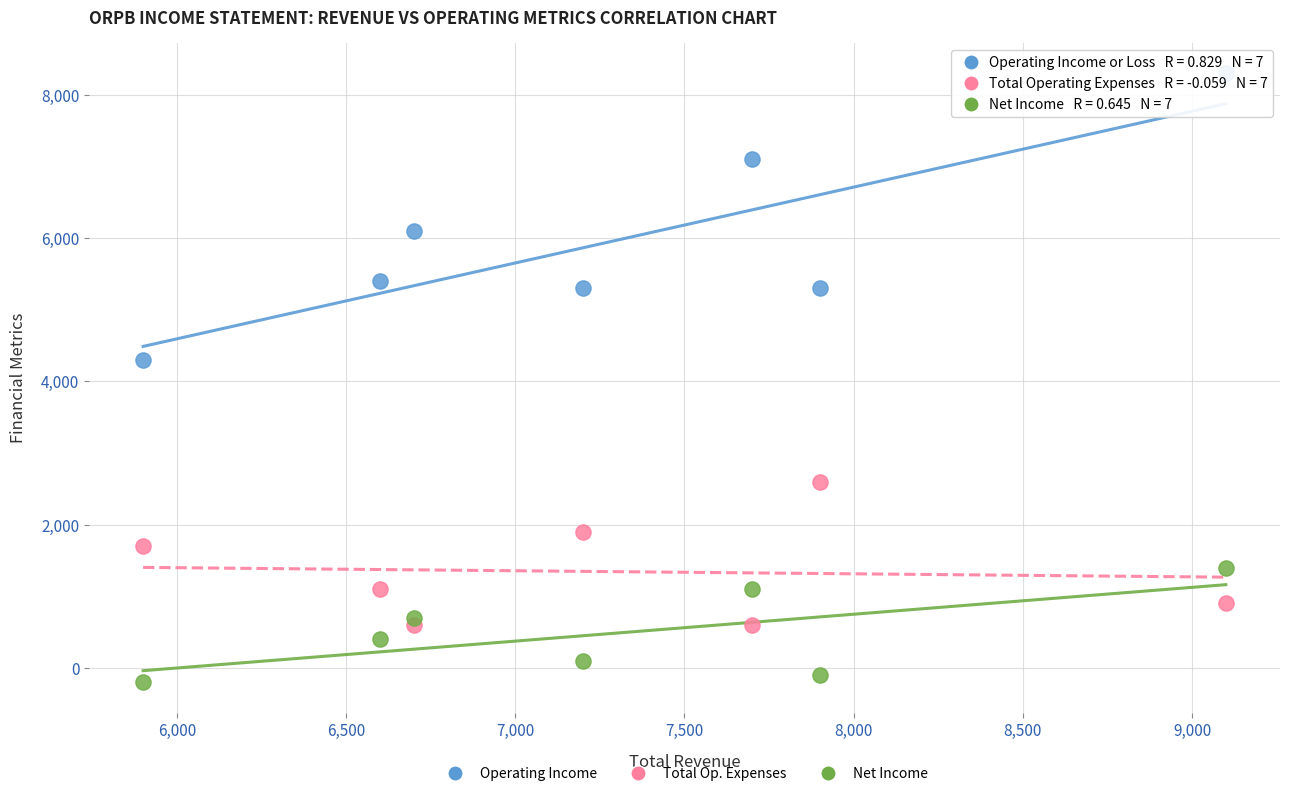

Across all series, what Y value is closest to 4050?

4300